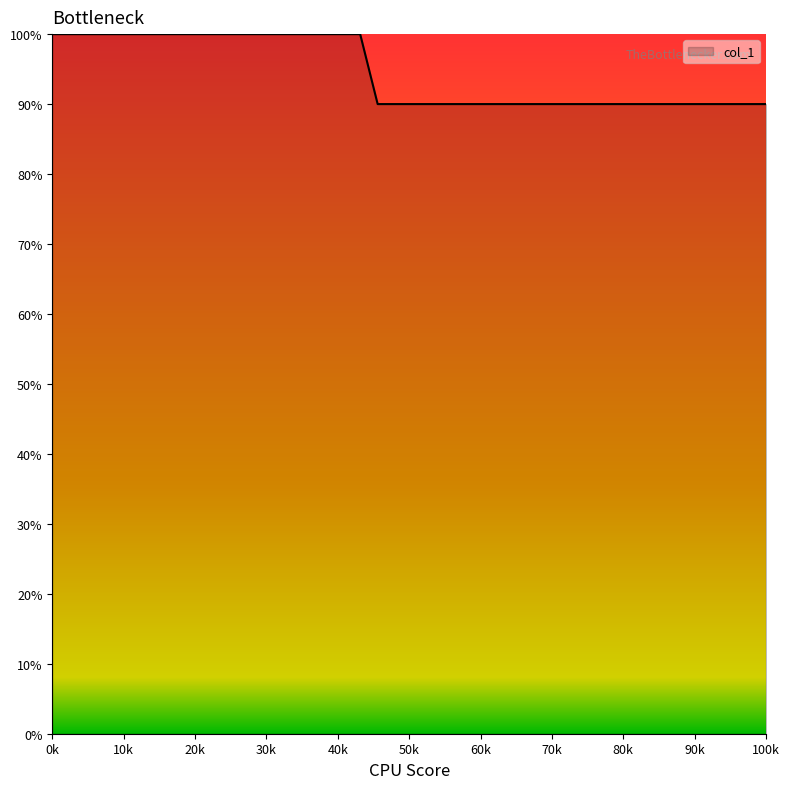

Count the number of data series in this chart.

1